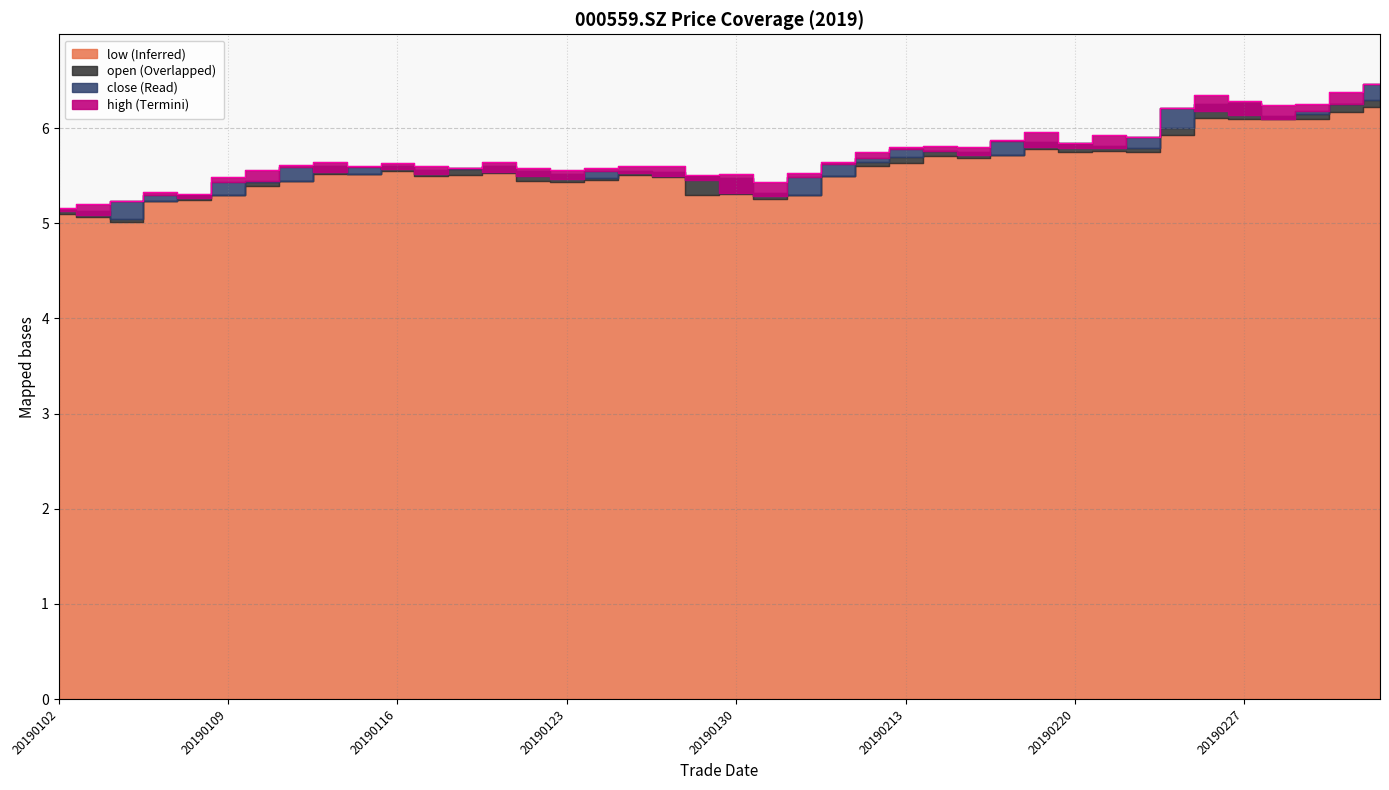

At how many categories does at least one series exceed 6?

7